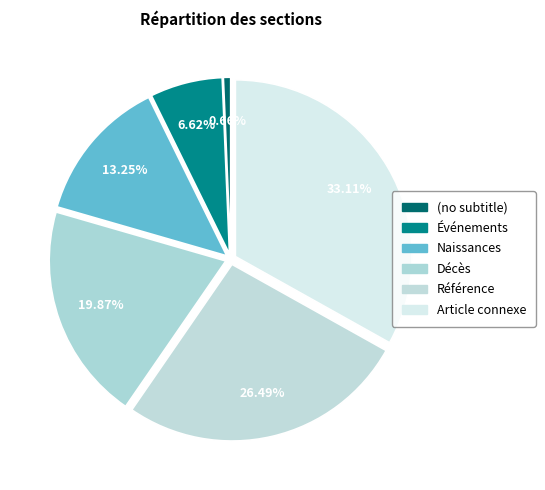

What portion of the pie excludes Article connexe?

66.9%